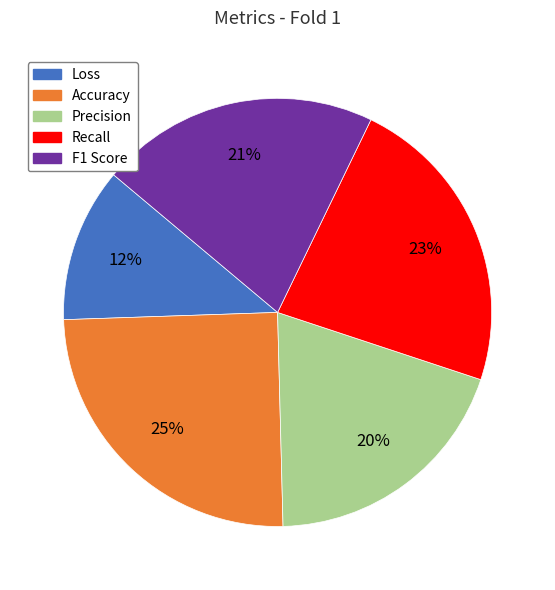

To the nearest percent, what is the difference between the largest and smallest slice percentages?

13%